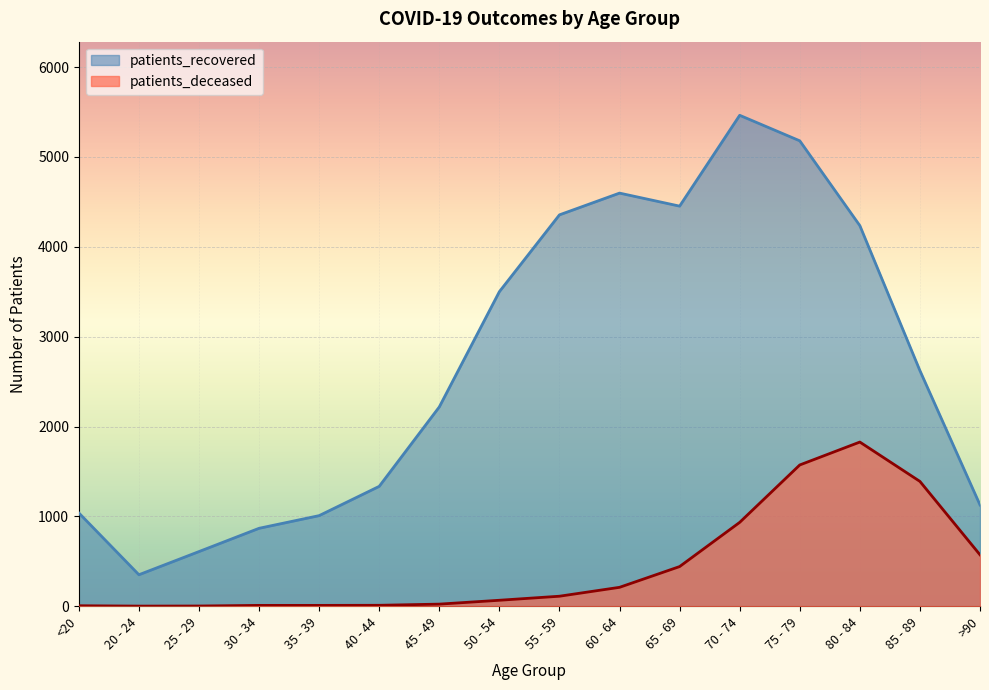

At which category is the sum across all series the highest?

75 - 79